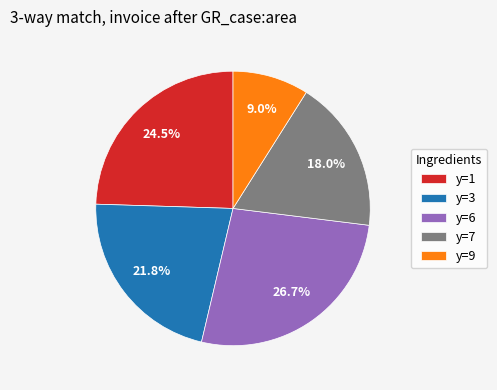

Count the number of slices in the pie.

5